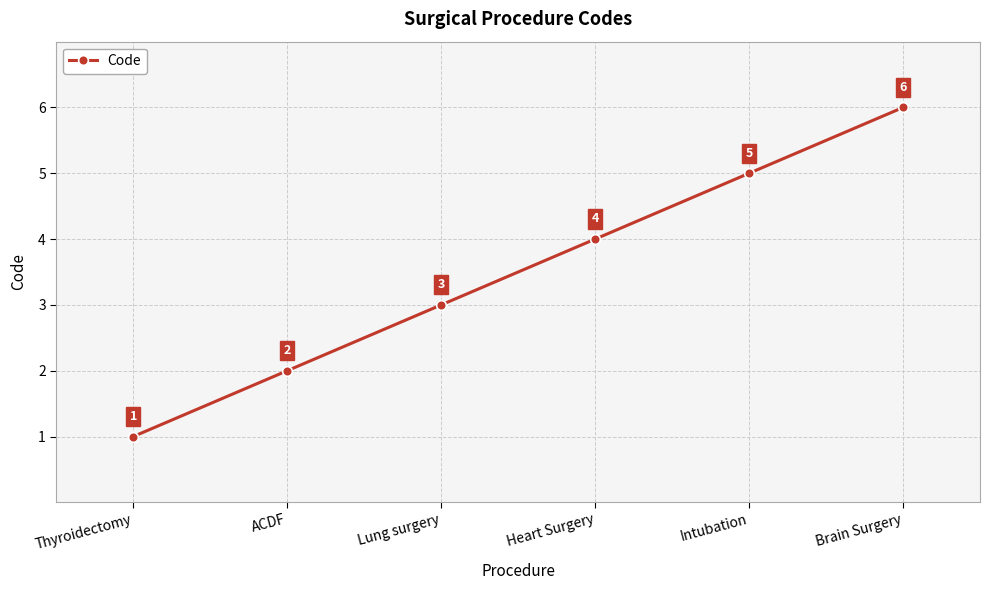

How many data points does each series have?

6